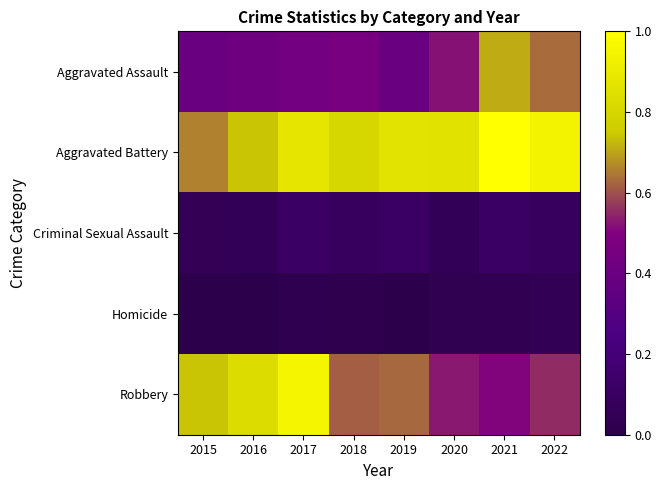

Reading left to right, what are all the values shown in this chart?

Aggravated Assault: 2015=0.4	2016=0.4	2017=0.4	2018=0.5	2019=0.4	2020=0.5	2021=0.7	2022=0.6
Aggravated Battery: 2015=0.7	2016=0.7	2017=0.9	2018=0.8	2019=0.9	2020=0.9	2021=1.0	2022=0.9
Criminal Sexual Assault: 2015=0.1	2016=0.1	2017=0.1	2018=0.1	2019=0.1	2020=0.1	2021=0.1	2022=0.1
Homicide: 2015=0.0	2016=0.0	2017=0.0	2018=0.0	2019=0.0	2020=0.0	2021=0.0	2022=0.0
Robbery: 2015=0.7	2016=0.8	2017=1.0	2018=0.6	2019=0.6	2020=0.5	2021=0.5	2022=0.6